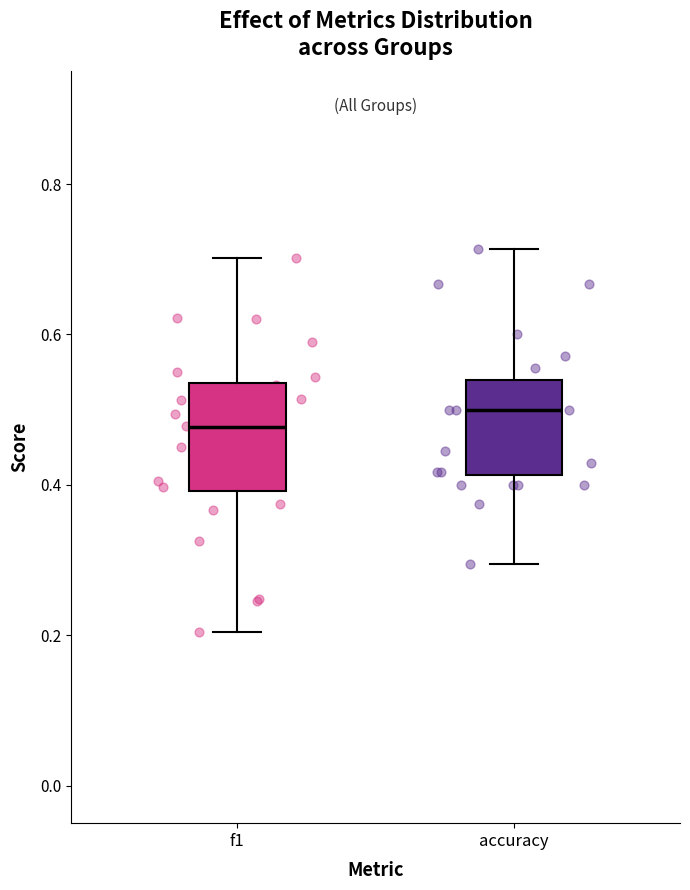

Reading left to right, read every box against the y-axis: the position of its median line, the range the box covers, and the ends of its whiskers. The values are not printed on the chart, so give them approximately, as read against the axis.

f1: median 0.48, box 0.40 to 0.54, whiskers 0.20 to 0.70
accuracy: median 0.50, box 0.42 to 0.54, whiskers 0.30 to 0.72